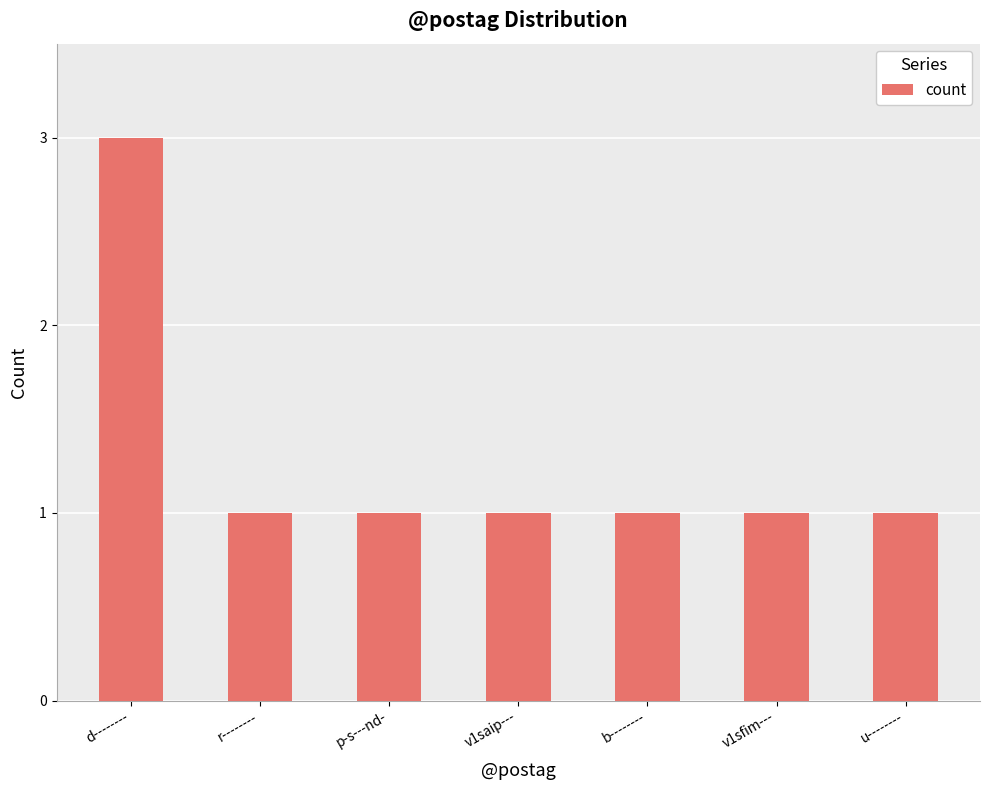

How many series are shown in this chart?

1